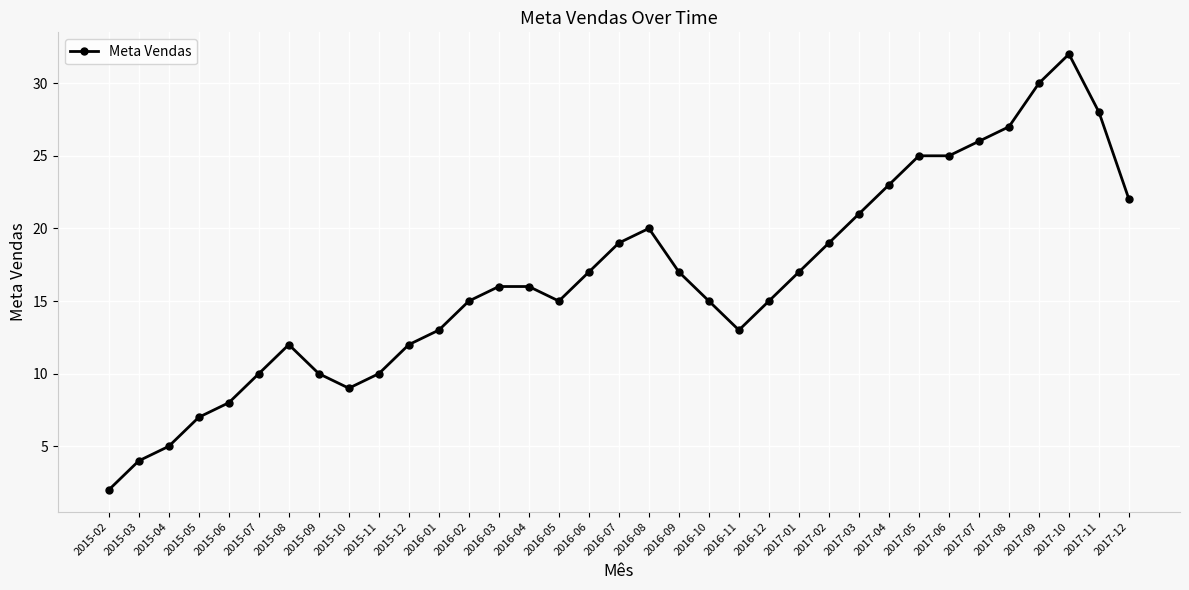

At which category does the data reach its first local peak?

2015-08